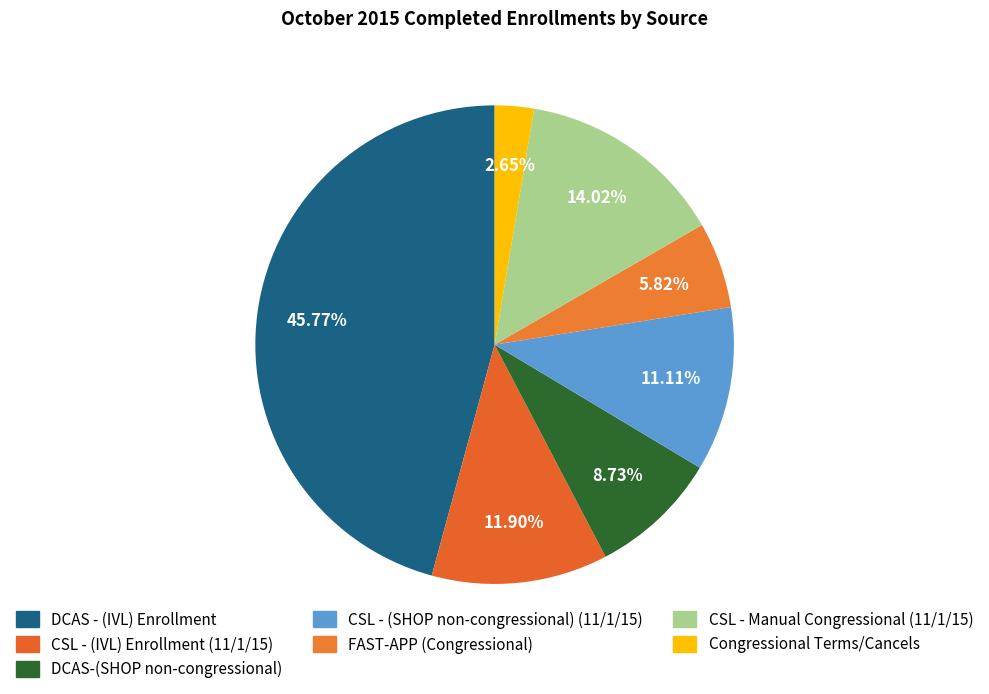

To the nearest percent, what percentage of the pie is DCAS - (IVL) Enrollment?

46%